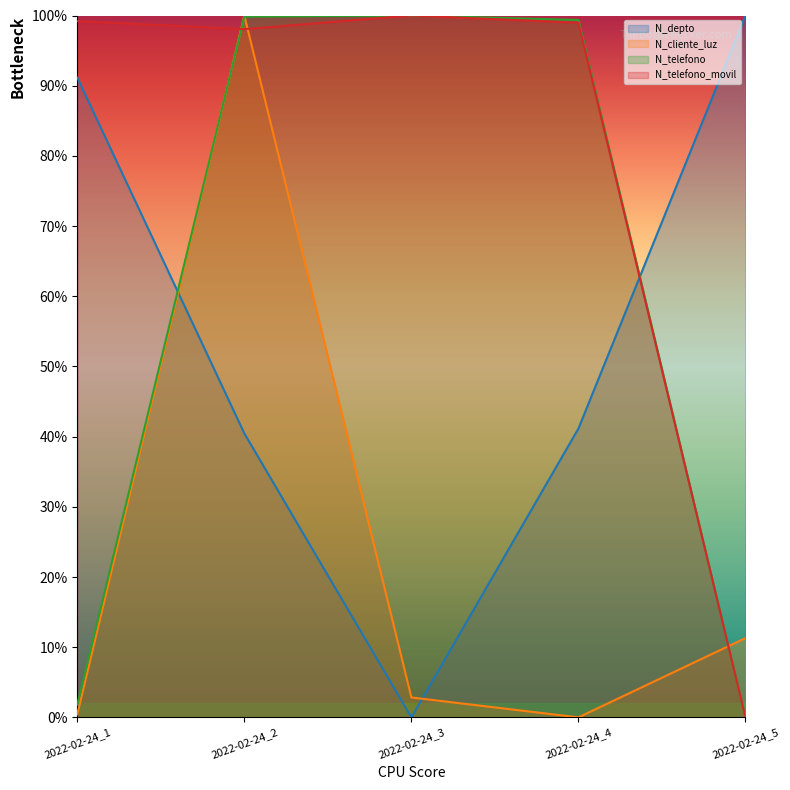

What is the difference between the highest and lowest values at 2022-02-24_4?

1.0